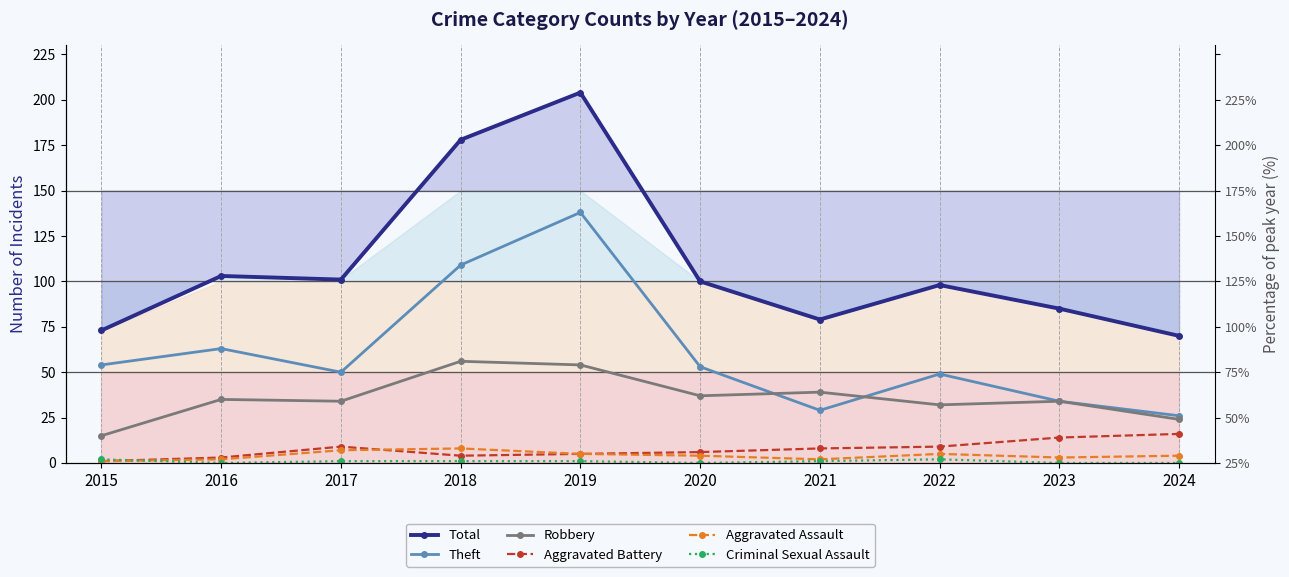

In Theft, how many points are higher than both neighbors (excluding endpoints)?

3